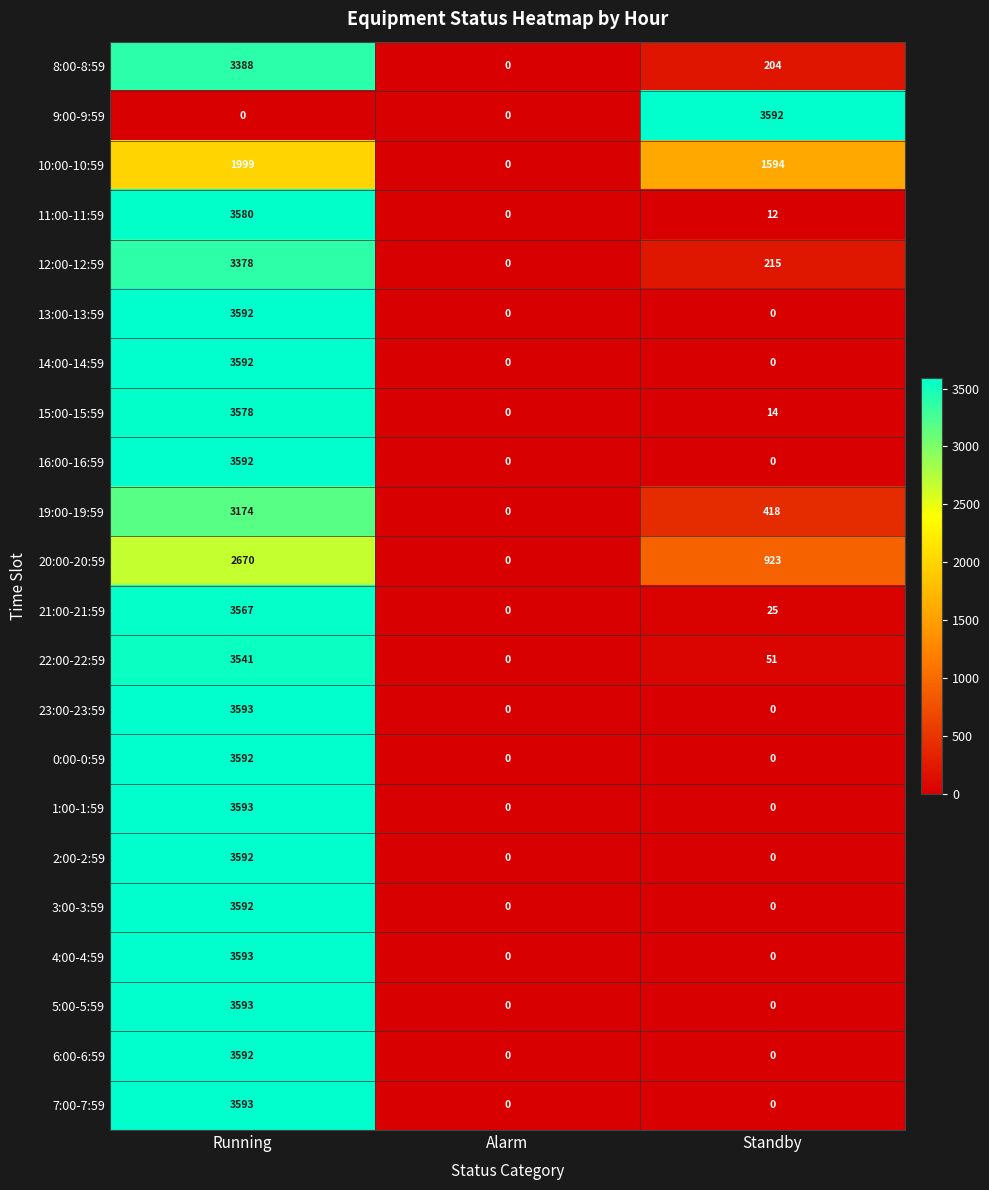

Which series changed the most between Alarm and Standby?

9:00-9:59